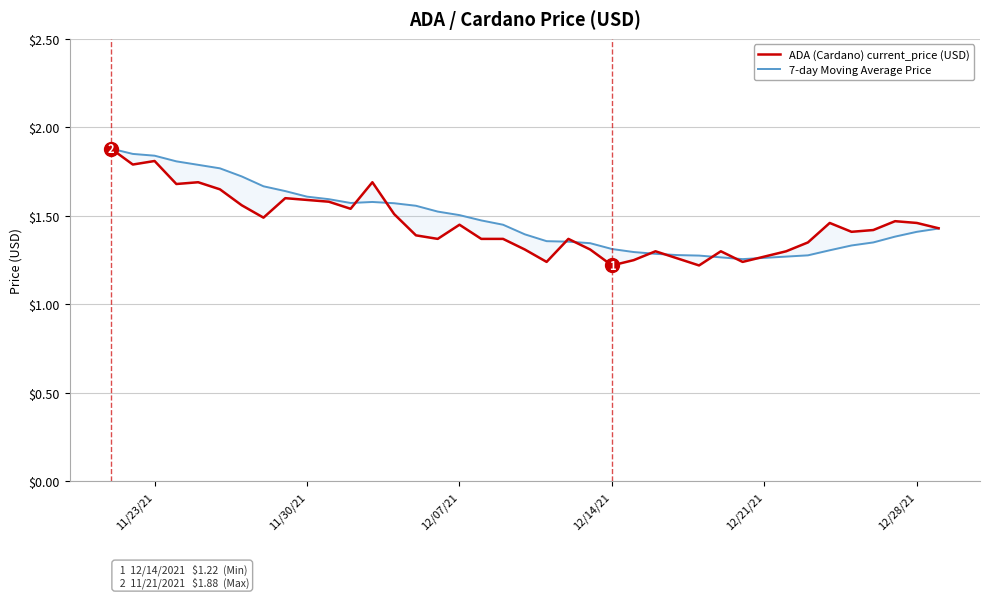

What is the average value of the ADA (Cardano) current_price (USD) series?

1.5